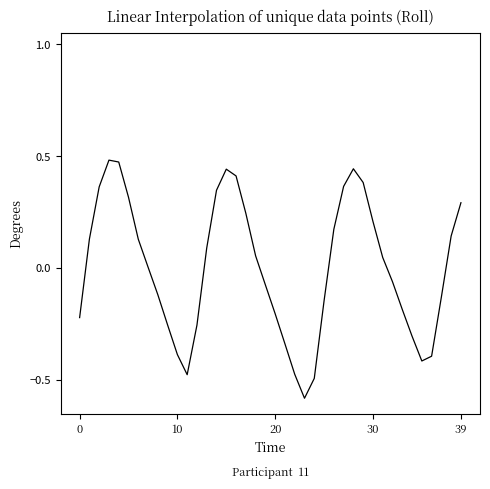

Does the chart have visible grid lines?

No